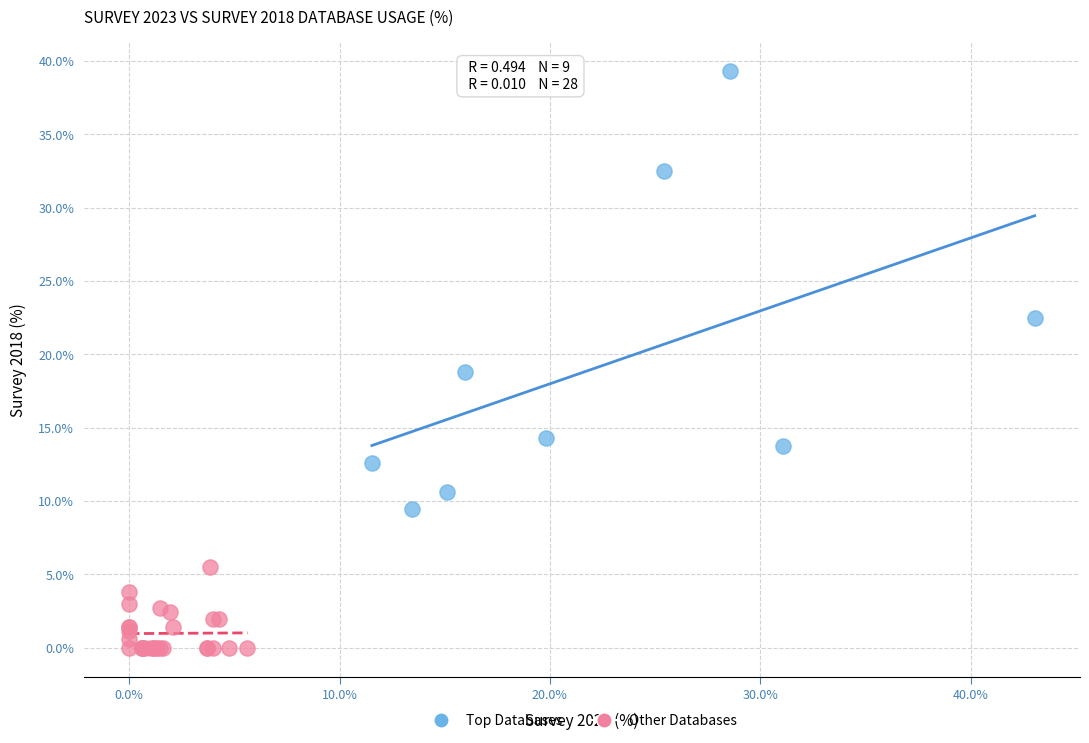

What are all the series names shown in the legend?

Top Databases, Other Databases